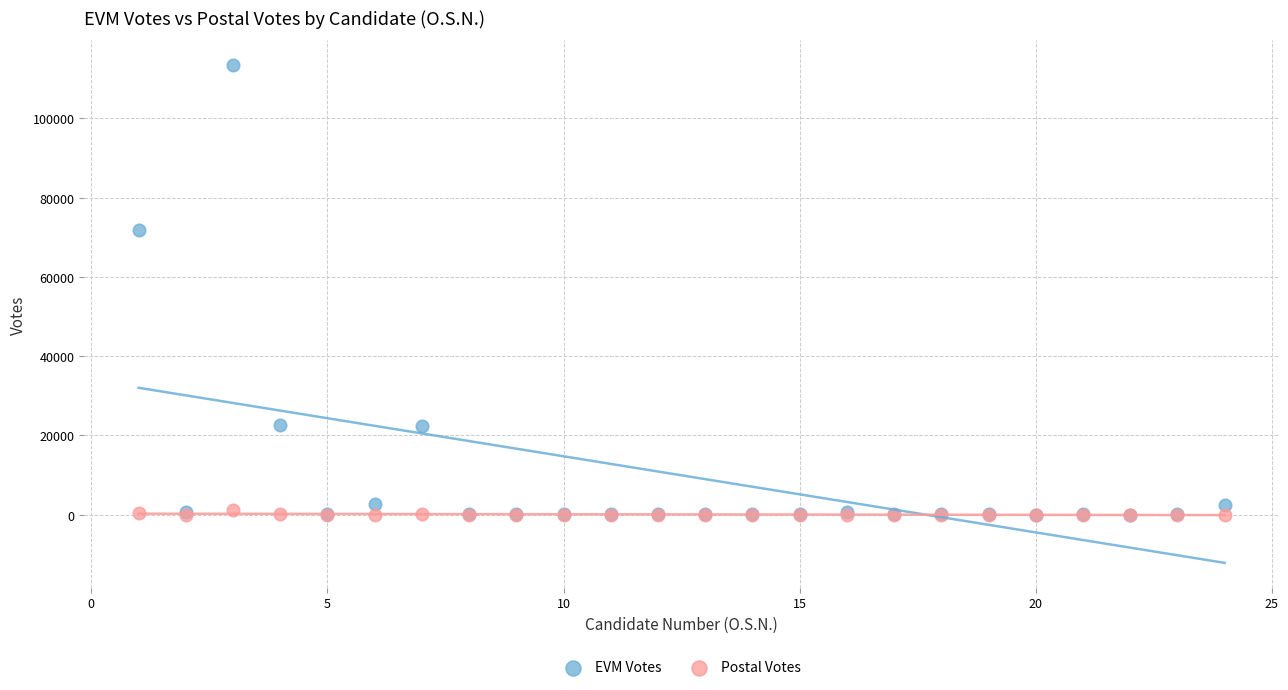

In the EVM Votes series, what Y value is closest to 56705?

71908